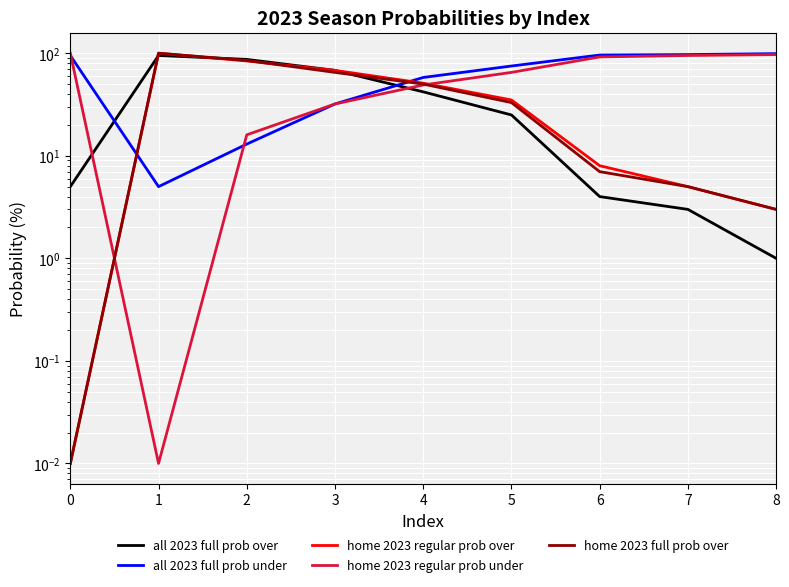

How many times do home 2023 full prob over and all 2023 full prob under cross each other?

2